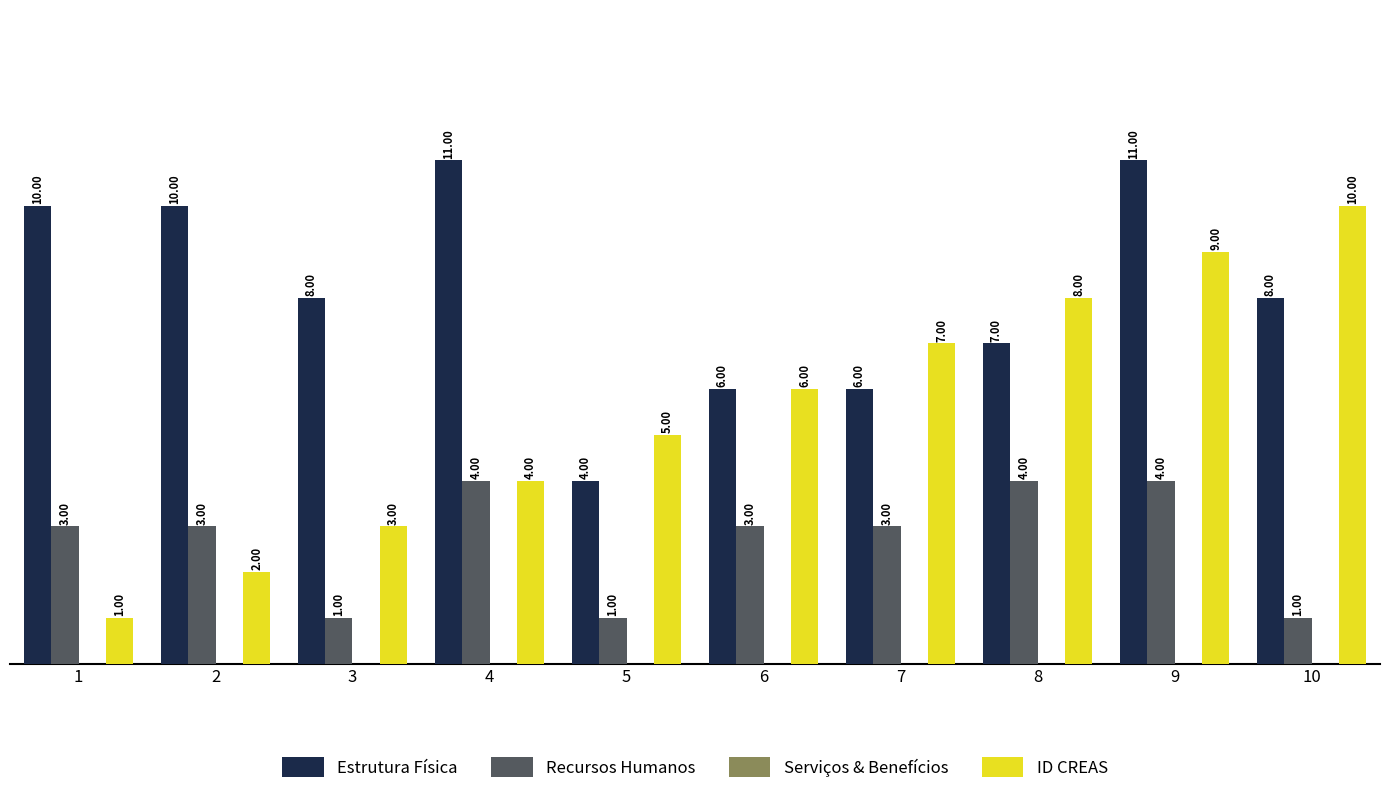

How many values in the ID CREAS series are below 6?

5